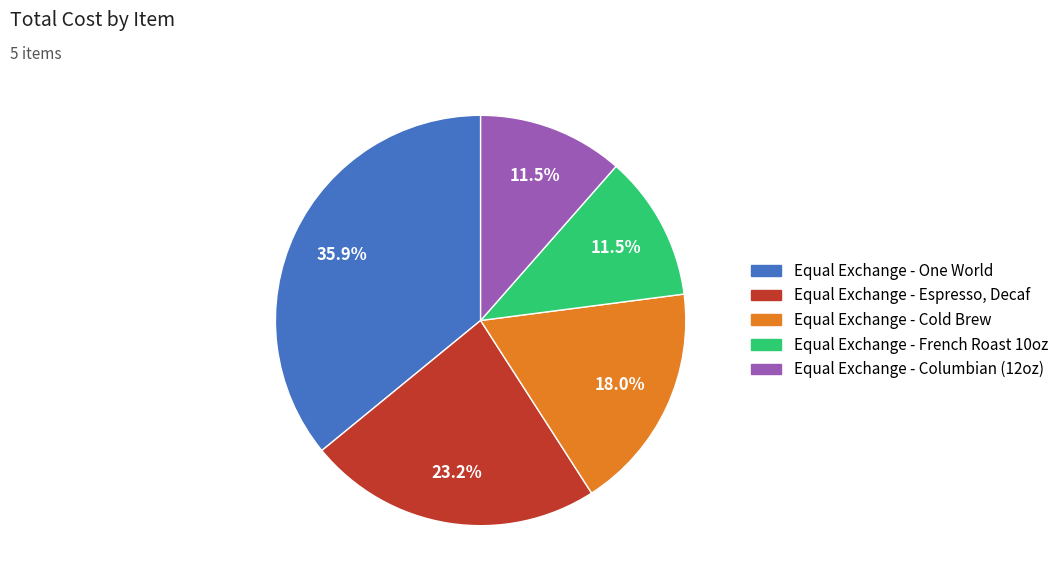

Is it true that Equal Exchange - French Roast 10oz is 1% of the pie?

False